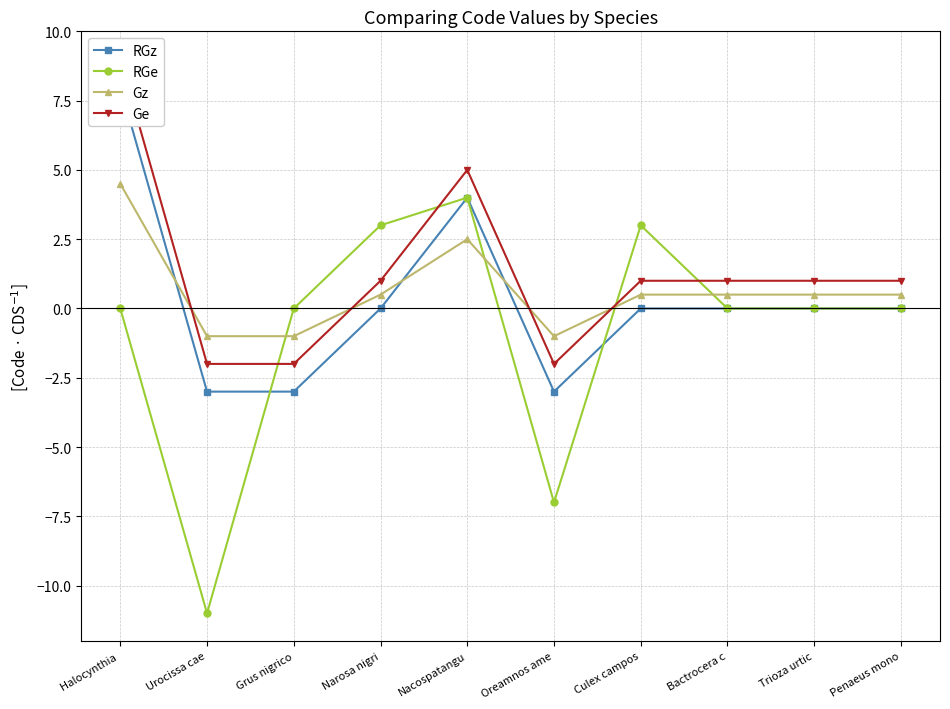

How many data points in Gz are above 0?

7